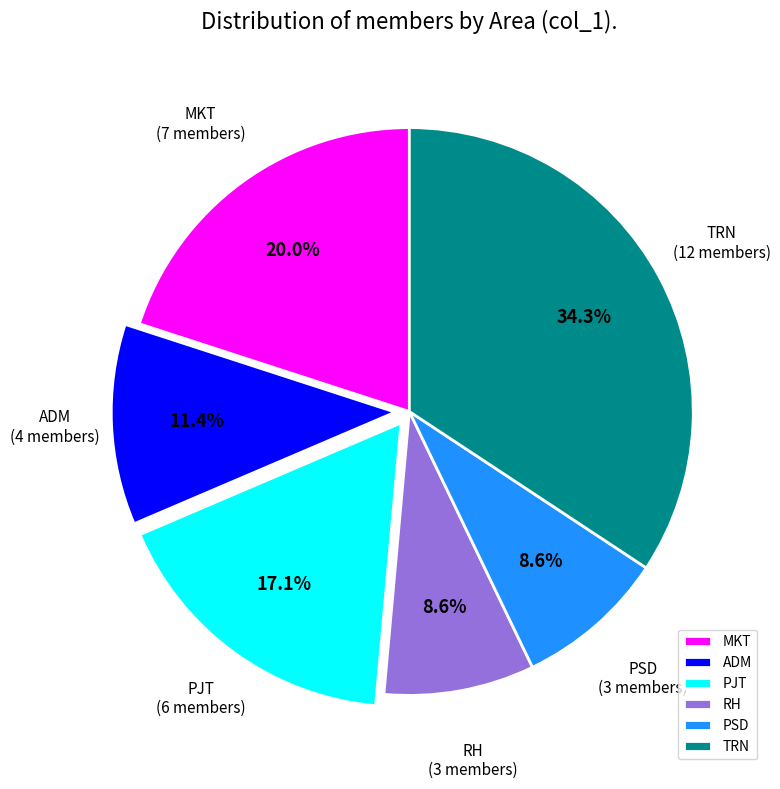

To the nearest percent, what is the difference between the largest and smallest slice percentages?

26%